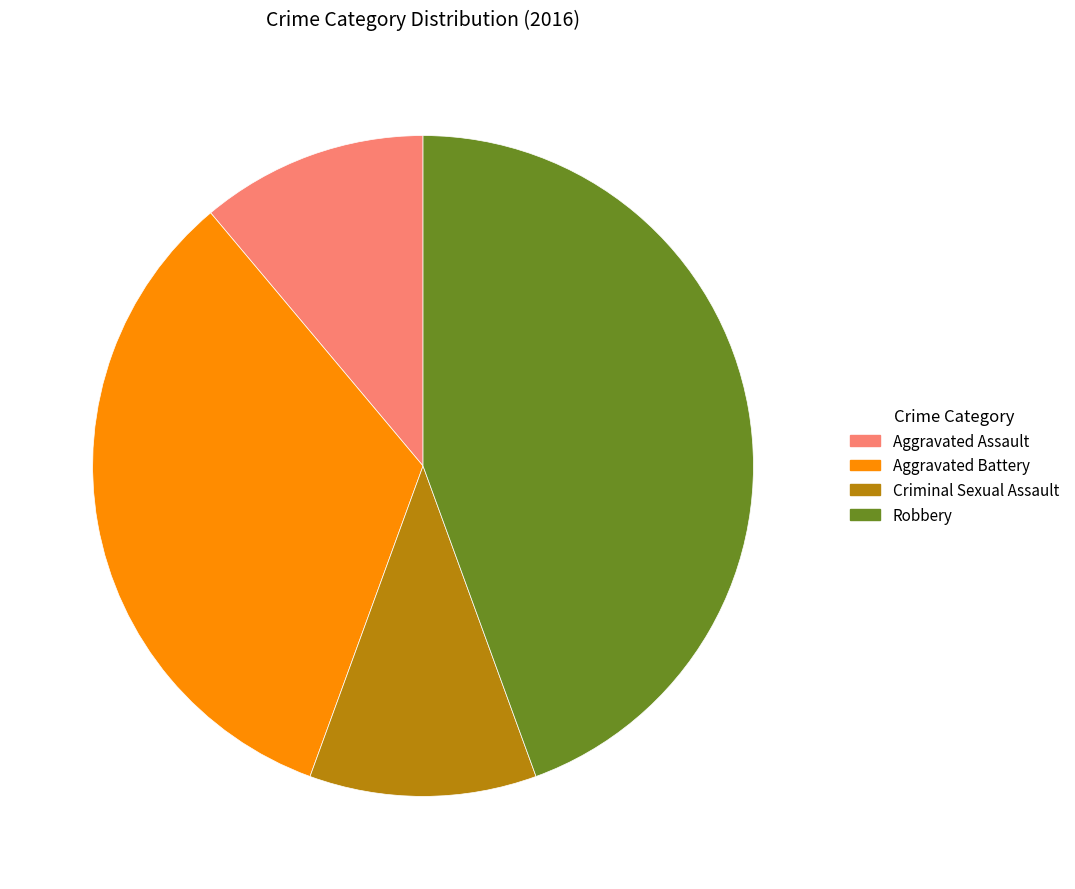

Does any single category account for the majority?

No